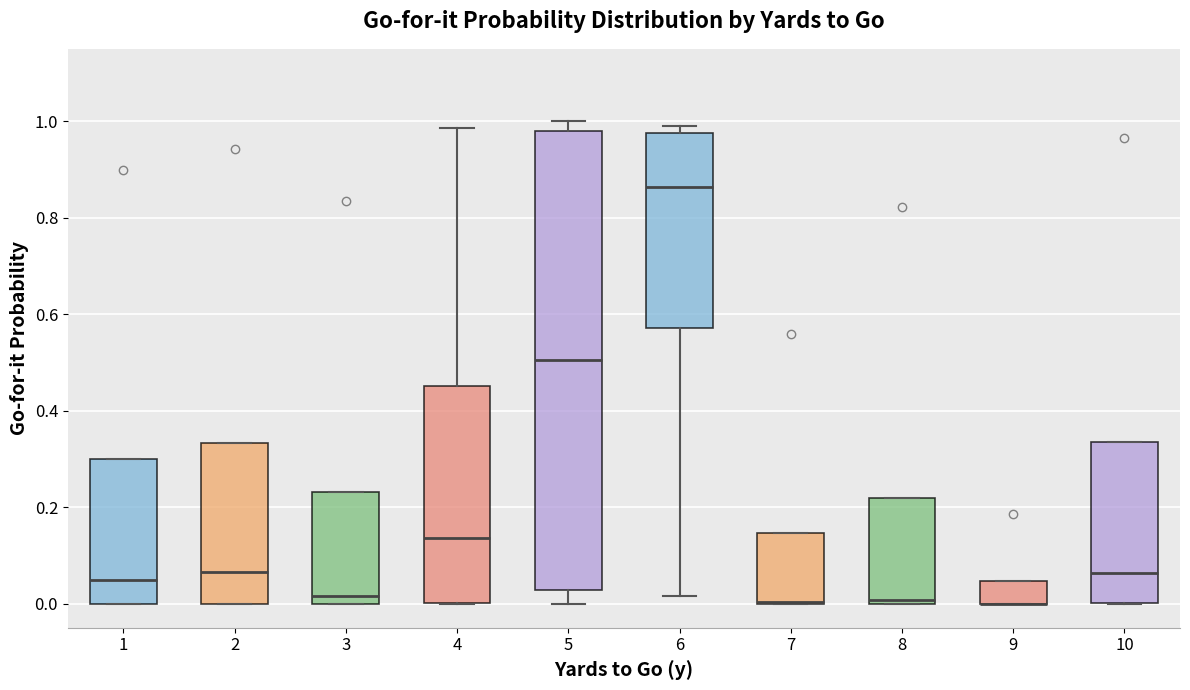

Reading left to right, read every box against the y-axis: the position of its median line, the range the box covers, and the ends of its whiskers. The values are not printed on the chart, so give them approximately, as read against the axis.

1: median 0.06, box 0.00 to 0.30, whiskers 0.00 to 0.30
2: median 0.06, box 0.00 to 0.34, whiskers 0.00 to 0.34
3: median 0.02, box 0.00 to 0.24, whiskers 0.00 to 0.24
4: median 0.14, box 0.00 to 0.46, whiskers 0.00 to 0.98
5: median 0.50, box 0.02 to 0.98, whiskers 0.00 to 1.00
6: median 0.86, box 0.58 to 0.98, whiskers 0.02 to 1.00
7: median 0.00 (drawn on the box's lower edge), box 0.00 to 0.14, whiskers 0.00 to 0.14
8: median 0.00 (just above the box's lower edge), box 0.00 to 0.22, whiskers 0.00 to 0.22
9: median 0.00 (drawn on the box's lower edge), box 0.00 to 0.04, whiskers 0.00 to 0.04
10: median 0.06, box 0.00 to 0.34, whiskers 0.00 to 0.34